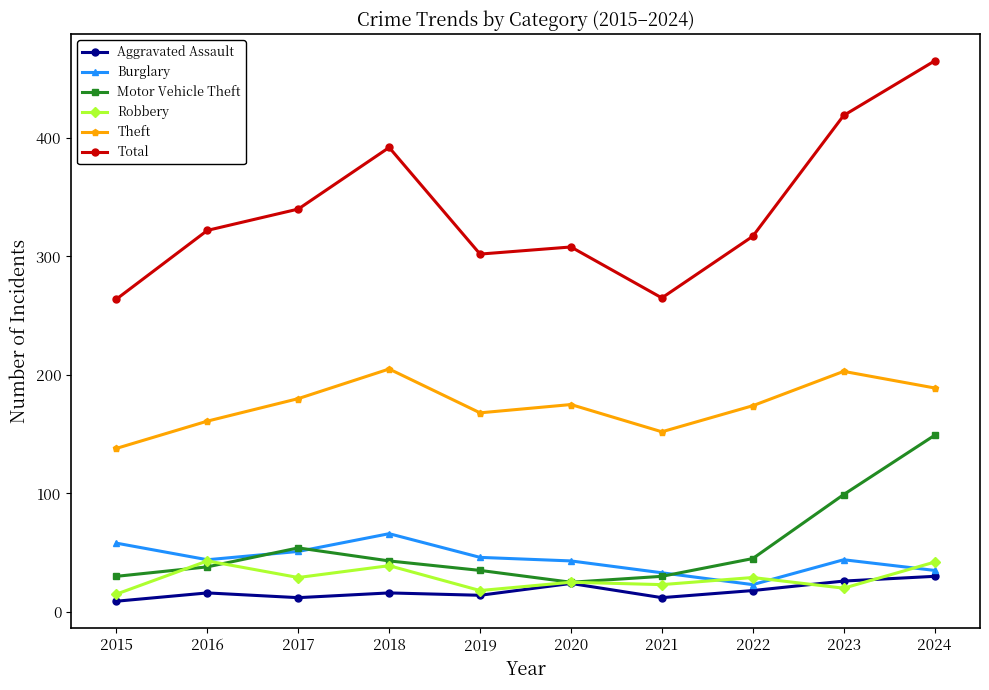

True or false: Aggravated Assault and Burglary intersect in this chart.

False